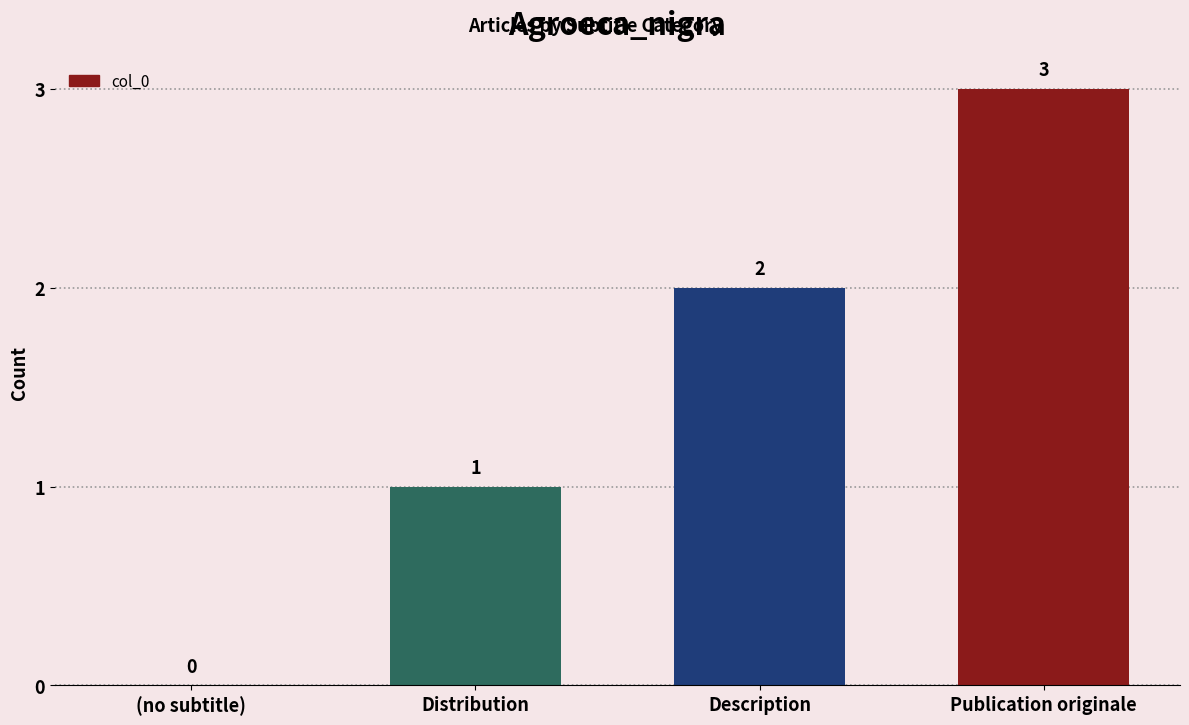

Reading left to right, what are all the values shown in this chart?

(no subtitle)=0	Distribution=1	Description=2	Publication originale=3